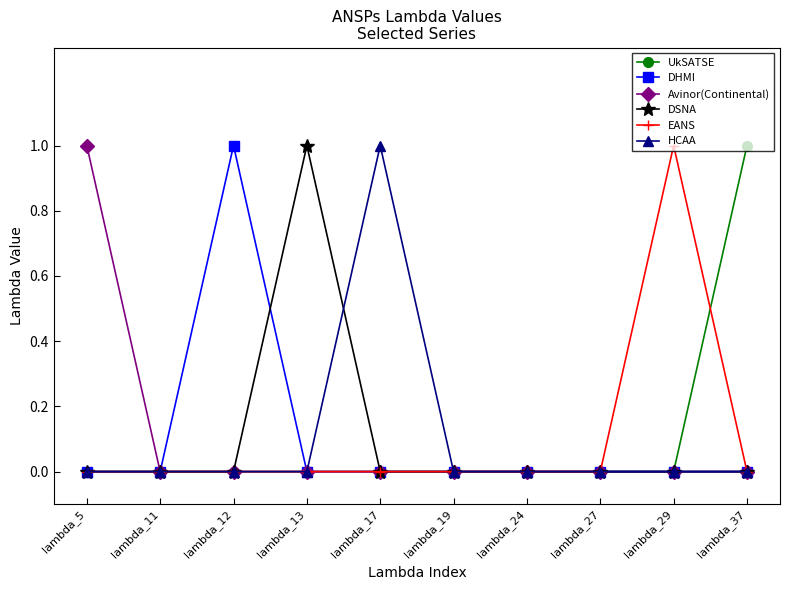

Is it true that EANS equals 0 at lambda_11?

True